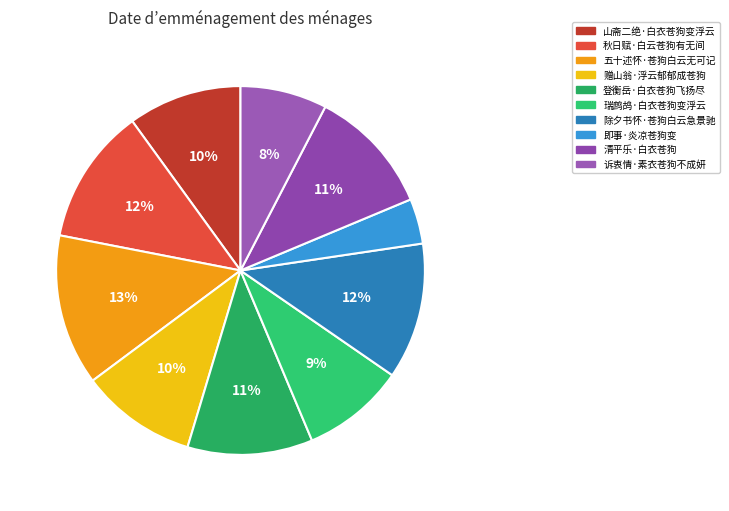

To the nearest percent, what percentage of the pie is 即事·炎凉苍狗变?

4%